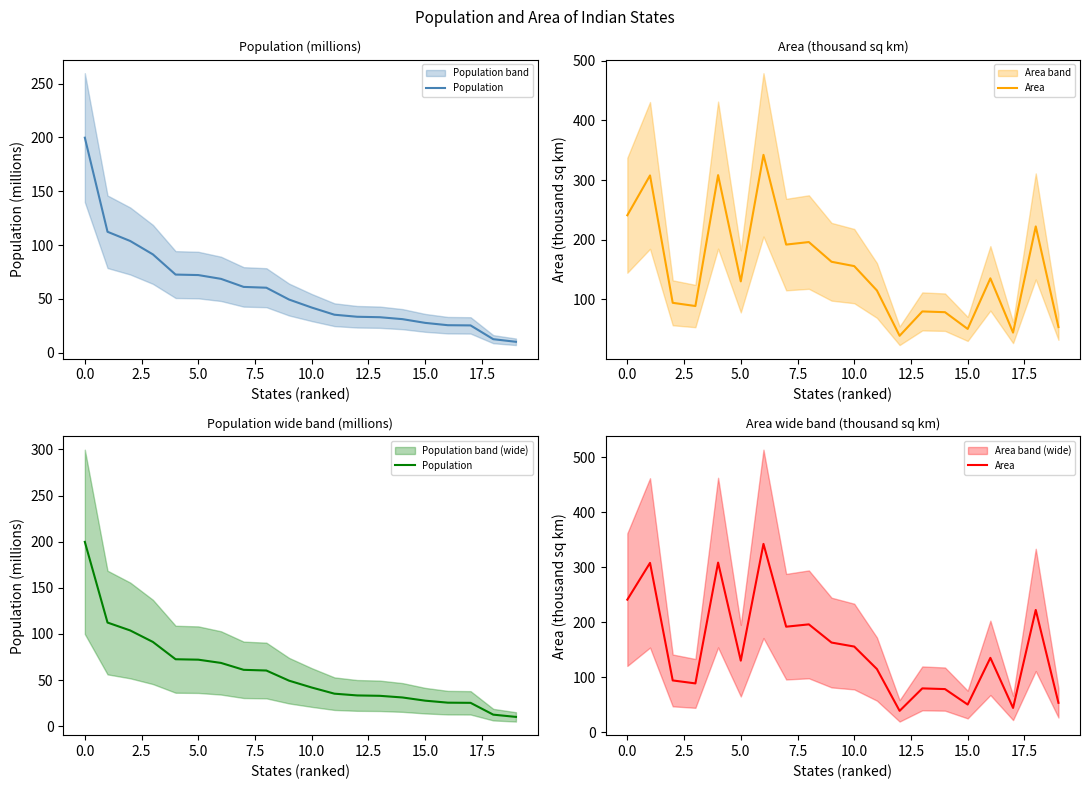

The value of Area at 11 is 114.8. True or false?

True